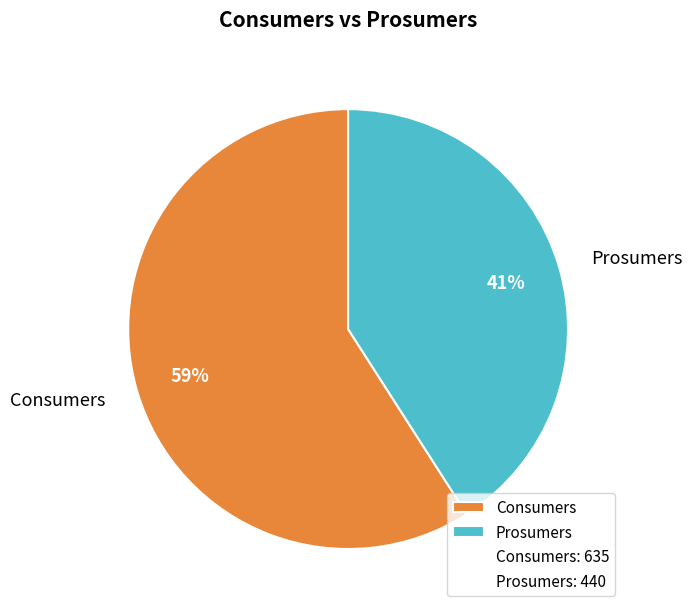

Is the sum of Consumers and Prosumers greater than half?

Yes